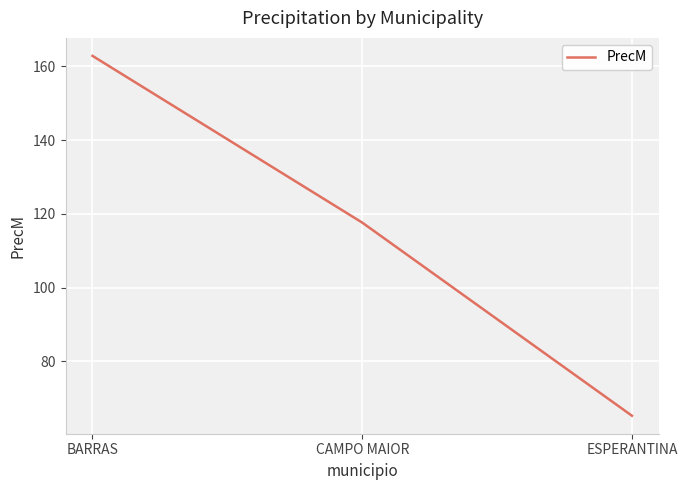

Which category has the lowest value across all series?

ESPERANTINA